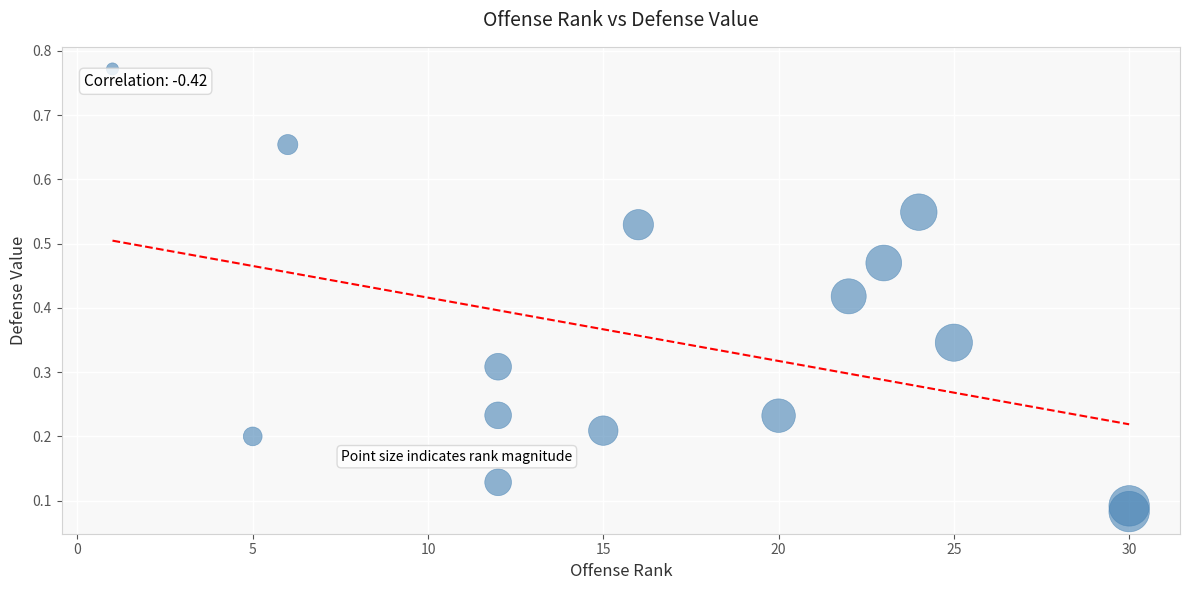

What is the range of X values (max minus min)?

29.0